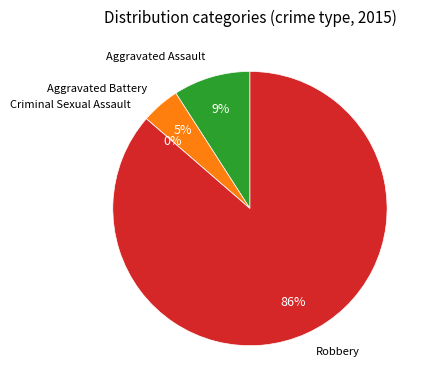

Rank the categories by value from lowest to highest.

Criminal Sexual Assault, Aggravated Battery, Aggravated Assault, Robbery